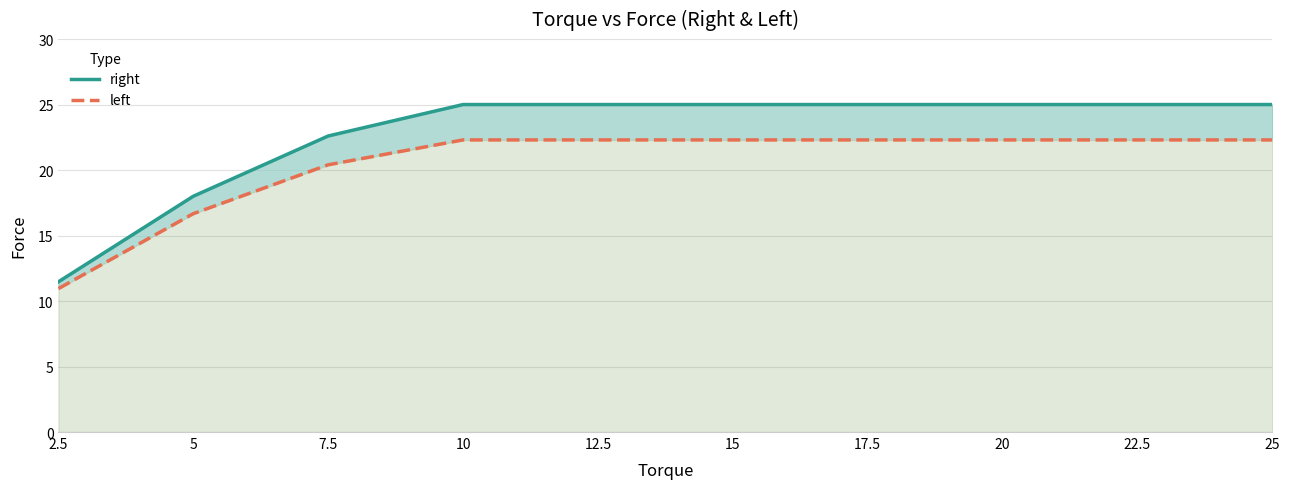

How many series are shown in this chart?

2